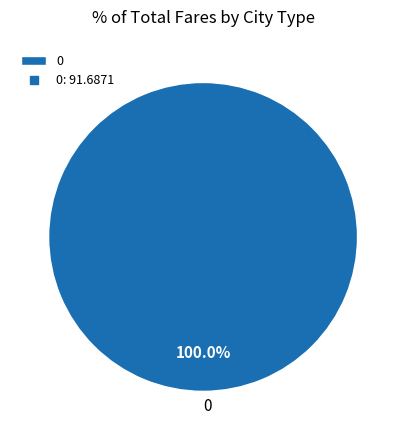

Count the number of slices in the pie.

1